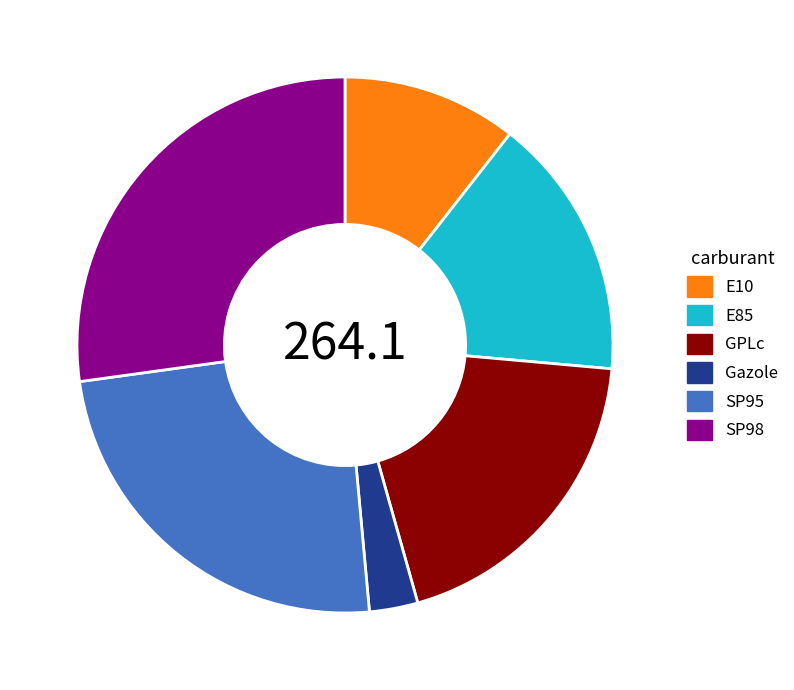

Combined, do E85 and SP95 account for over 50%?

No